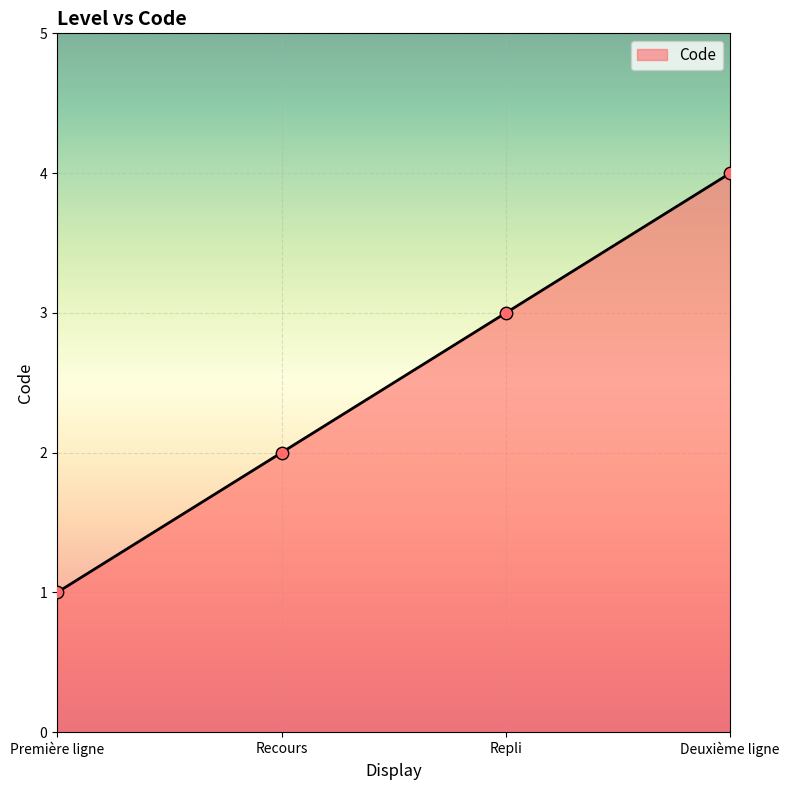

What is the change in value from Repli to Deuxième ligne?

+1